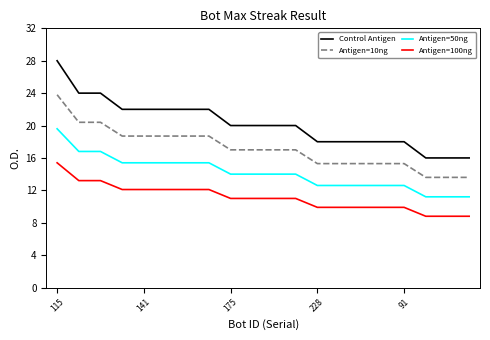

What is the average value of the Antigen=100ng series?

11.1